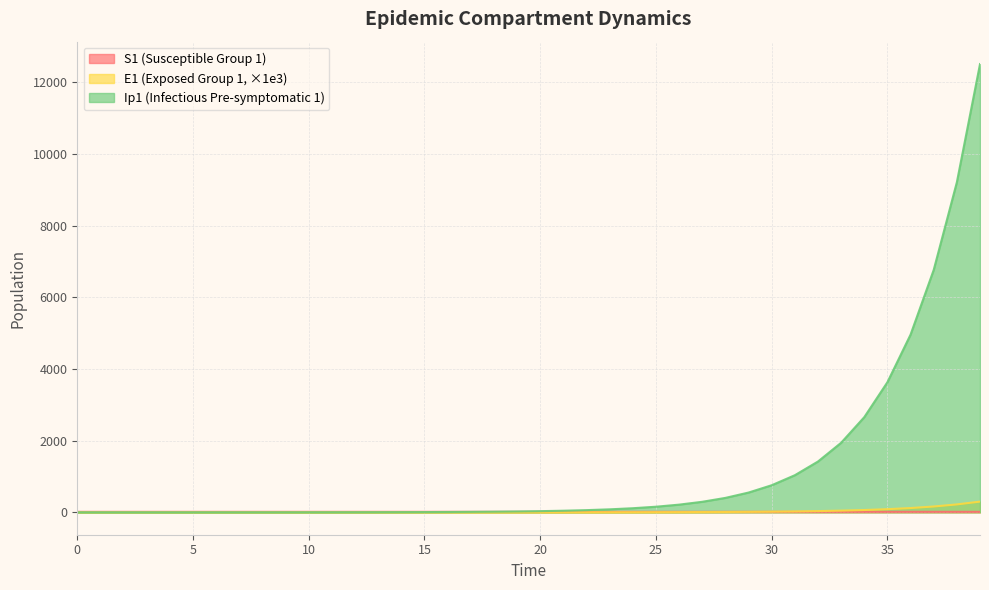

Reading left to right, transcribe all the data shown in this chart.

S1: 0=13.7	1=13.7	2=13.7	3=13.7	4=13.7	5=13.7	6=13.7	7=13.7	8=13.7	9=13.7	10=13.7	11=13.7	12=13.7	13=13.7	14=13.7	15=13.7	16=13.7	17=13.7	18=13.7	19=13.7	20=13.7	21=13.7	22=13.7	23=13.7	24=13.7	25=13.7	26=13.7	27=13.7	28=13.7	29=13.7	30=13.6	31=13.6	32=13.6	33=13.6	34=13.6	35=13.5	36=13.5	37=13.4	38=13.3	39=13.1
E1: 0=0.0	1=0.0	2=0.0	3=0.0	4=0.0	5=0.0	6=0.0	7=0.0	8=0.0	9=0.0	10=0.0	11=0.0	12=0.1	13=0.1	14=0.1	15=0.2	16=0.2	17=0.3	18=0.4	19=0.6	20=0.8	21=1.1	22=1.5	23=2.0	24=2.7	25=3.8	26=5.2	27=7.1	28=9.7	29=13.3	30=18.2	31=24.9	32=34.1	33=46.6	34=63.8	35=87.2	36=119.0	37=162.1	38=220.3	39=298.5
Ip1: 0=0.0	1=0.0	2=0.1	3=0.1	4=0.2	5=0.3	6=0.4	7=0.5	8=0.7	9=1.0	10=1.4	11=1.9	12=2.6	13=3.5	14=4.9	15=6.7	16=9.1	17=12.5	18=17.2	19=23.5	20=32.2	21=44.2	22=60.6	23=83.1	24=113.9	25=156.1	26=214.0	27=293.4	28=402.1	29=551.1	30=755.2	31=1034.6	32=1417.0	33=1939.9	34=2654.4	35=3629.4	36=4957.5	37=6762.5	38=9207.6	39=12505.1